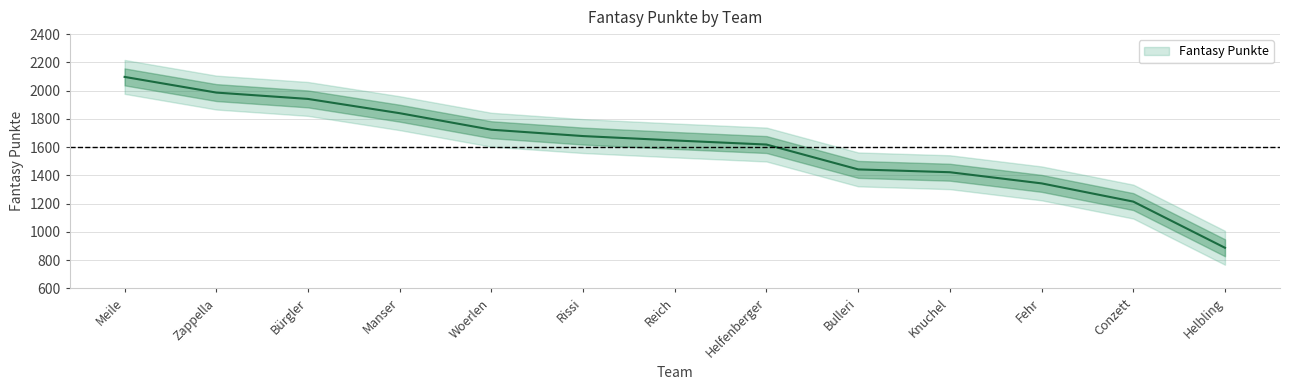

What is the change in value from Bulleri to Helbling?

-555